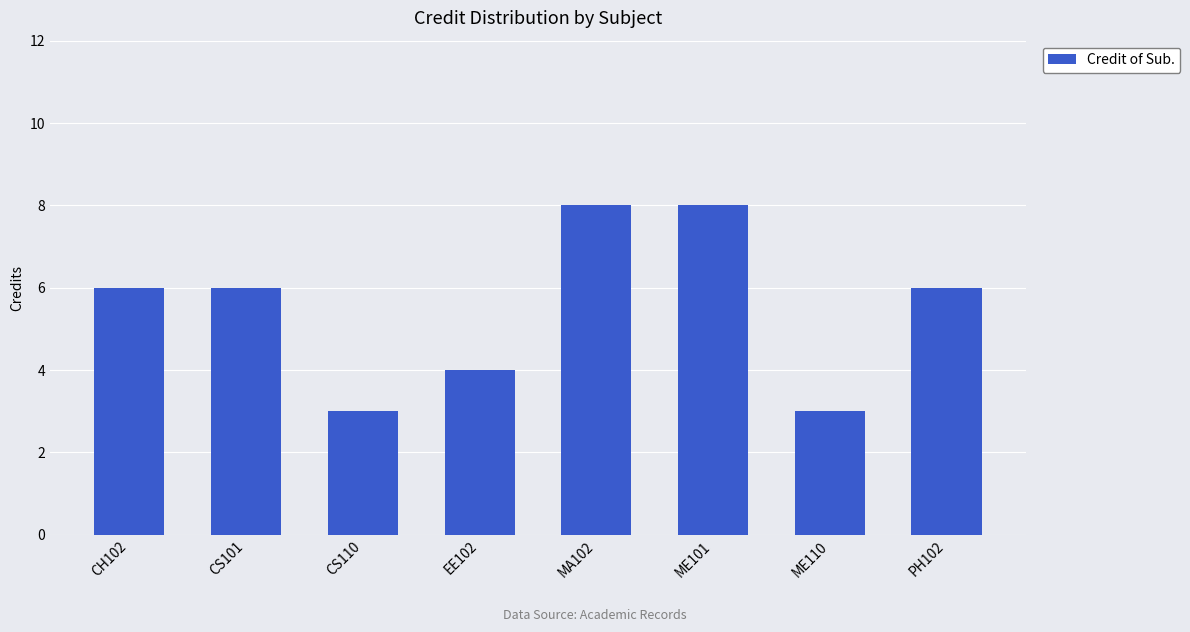

Is it true that the value at EE102 is 4?

True